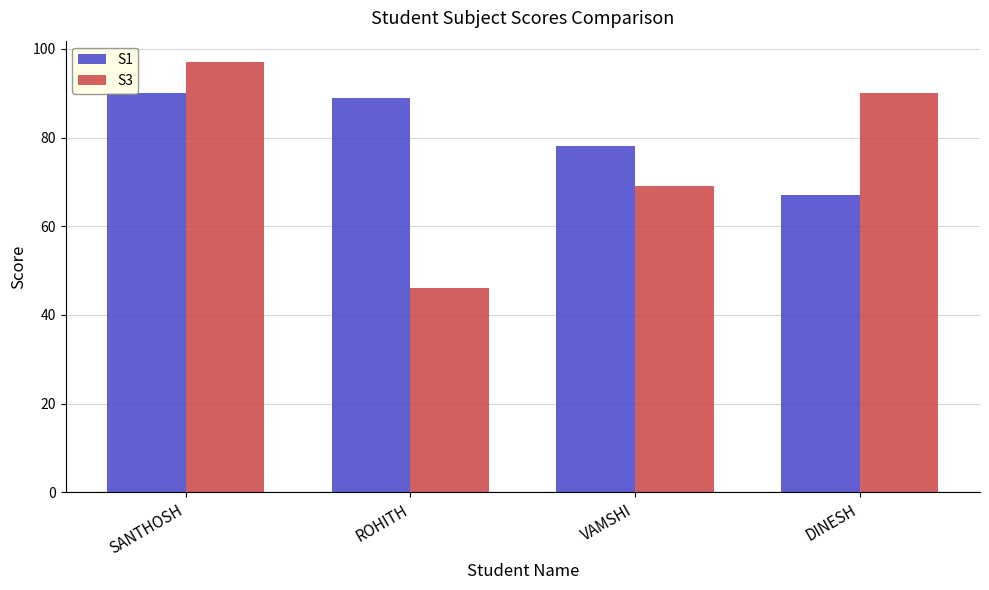

Which category has the highest value across all series?

SANTHOSH